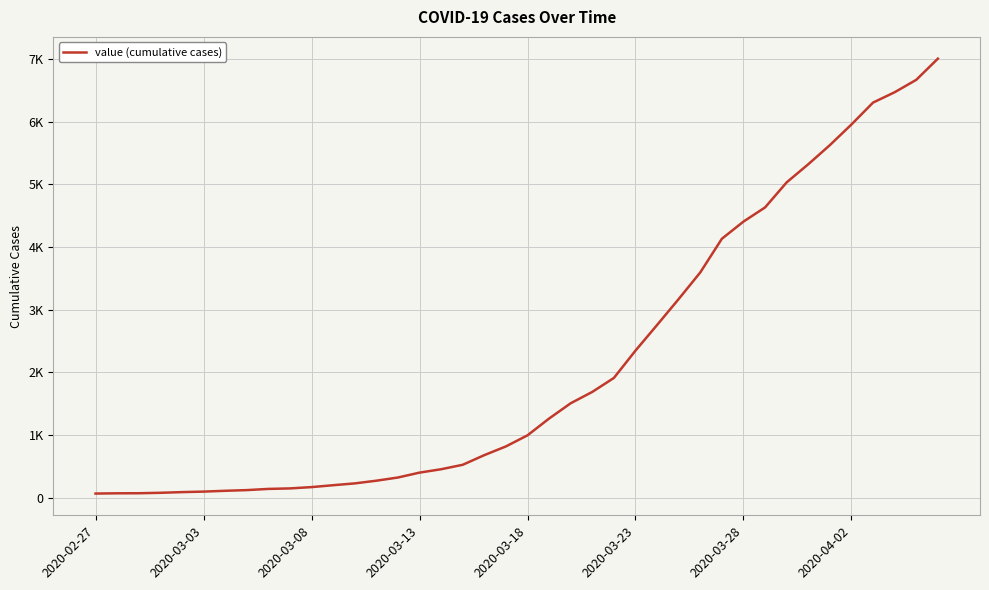

Does the chart have visible grid lines?

Yes